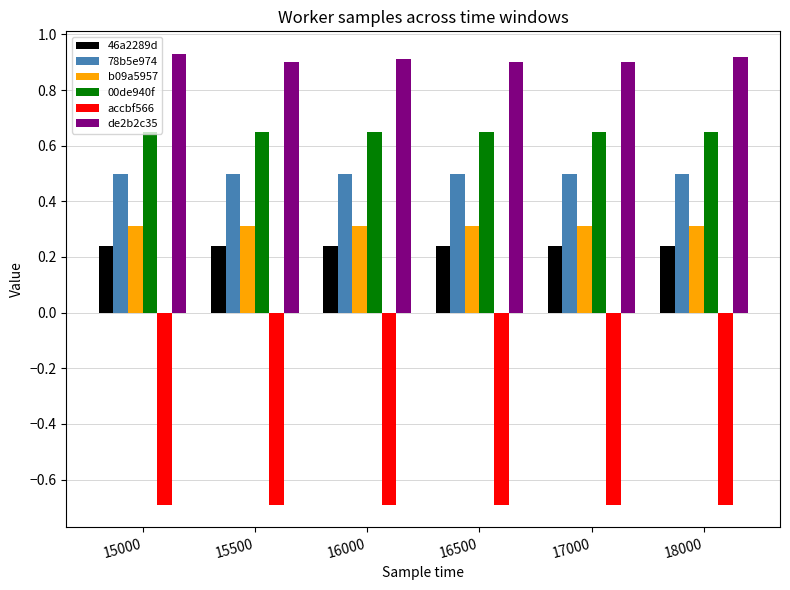

What is the highest value of the 78b5e974 series?

0.5